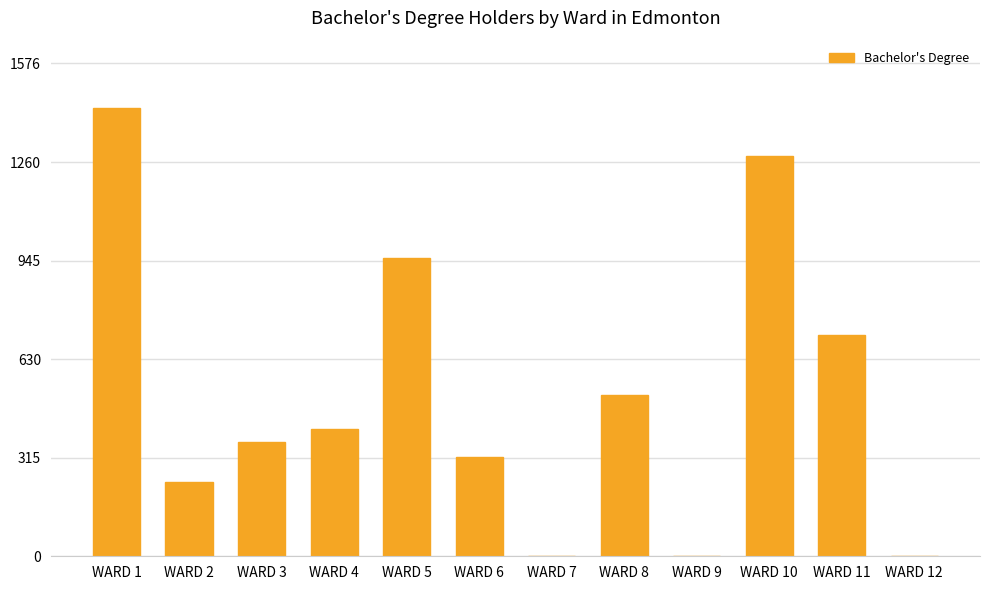

The value at WARD 9 is 0. True or false?

True